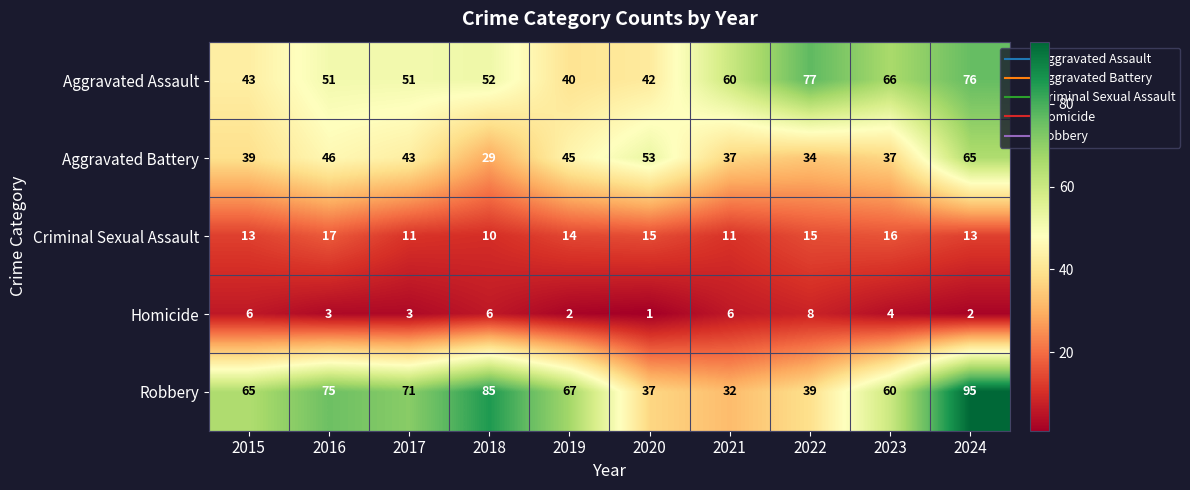

Count the number of categories in the chart.

10